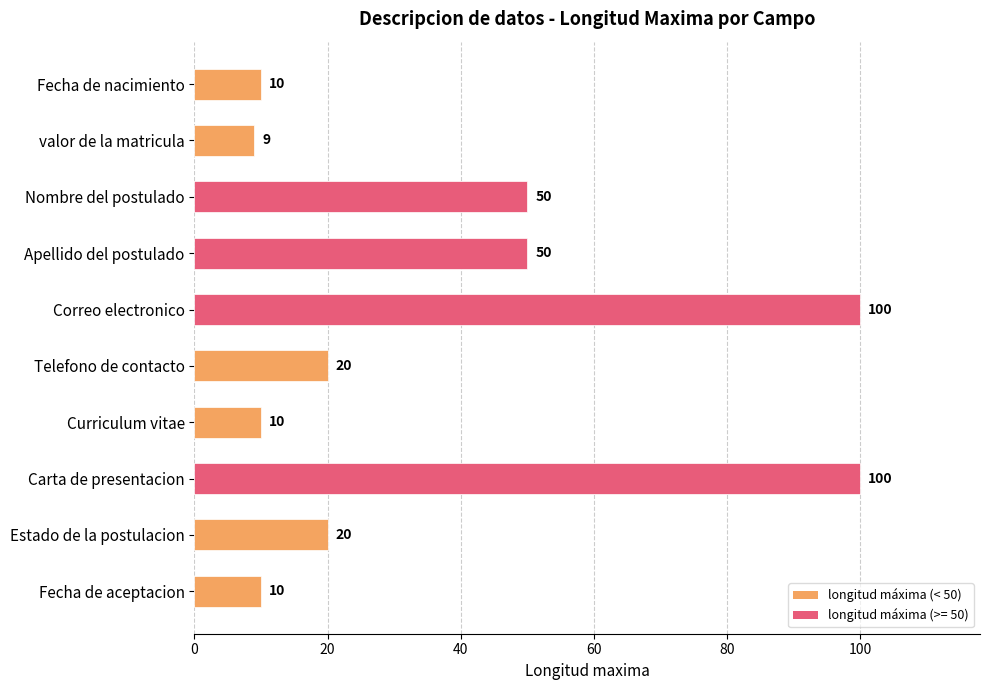

Reading top to bottom, list all the values displayed in this chart.

10	9	50	50	100	20	10	100	20	10